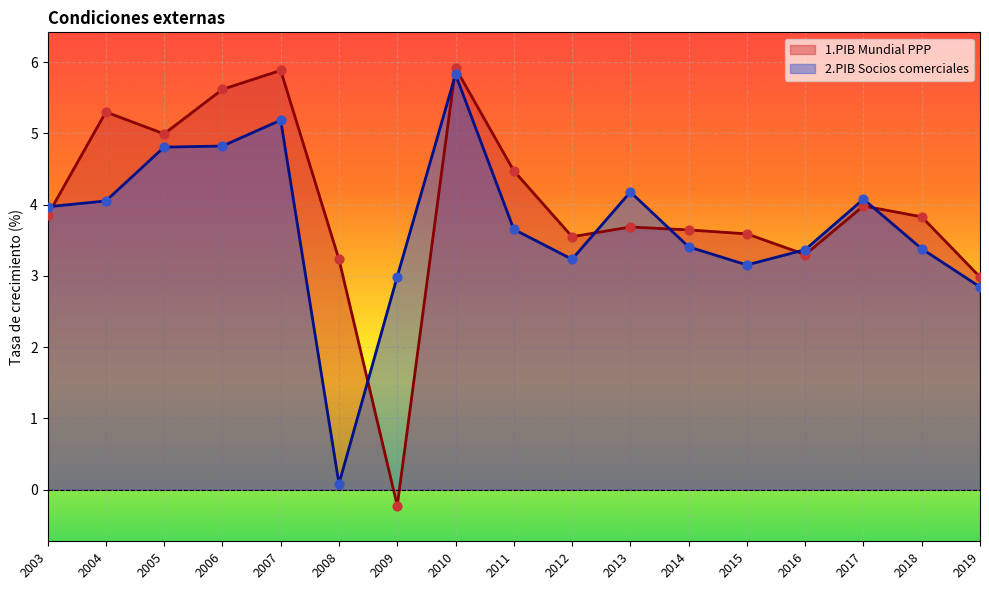

Which series reaches the minimum Y coordinate?

1.PIB Mundial PPP